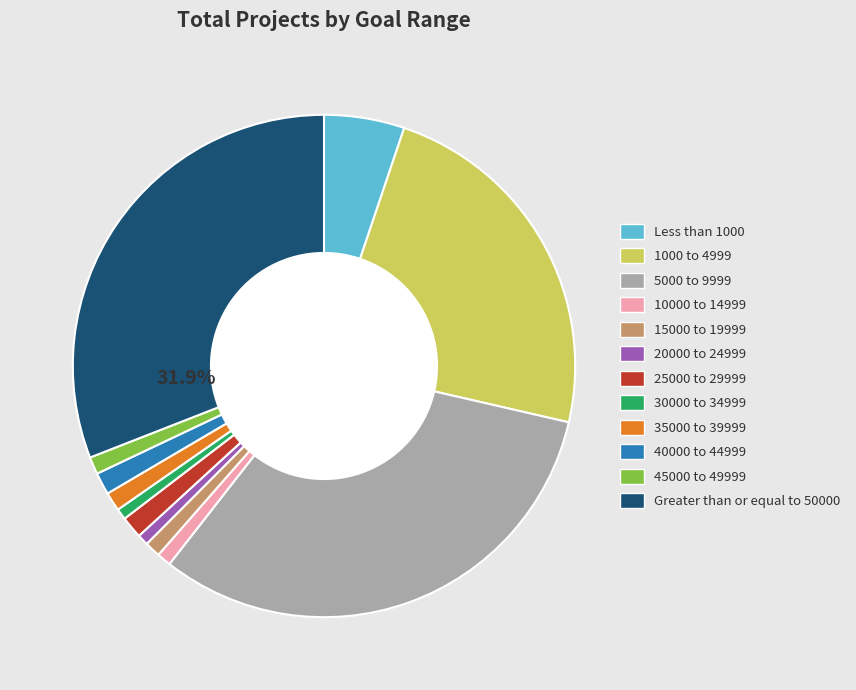

Is it true that 5000 to 9999 is 41% of the pie?

False